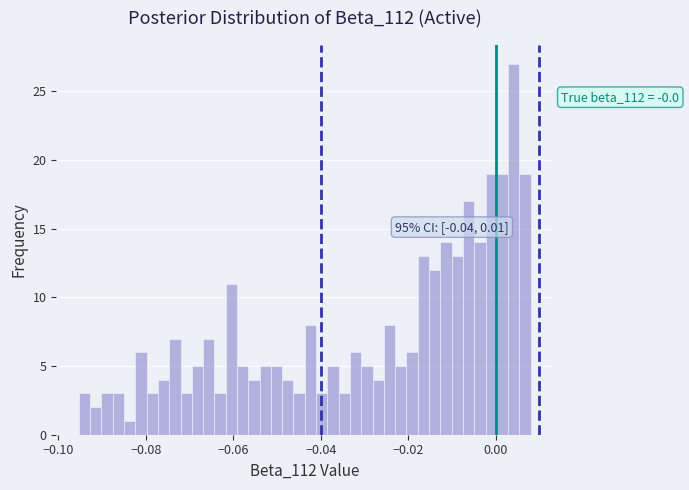

Around what value on the x-axis is the tallest bar? Give the approximate position of its centre, as read against the axis.

0.004